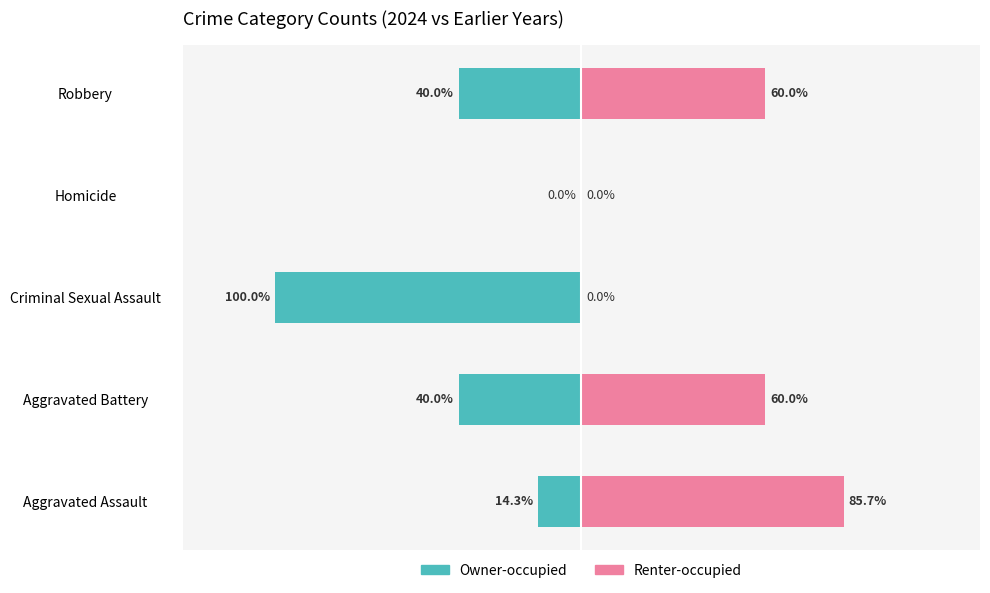

What is the spread (max minus min) of values at Robbery?

100.0